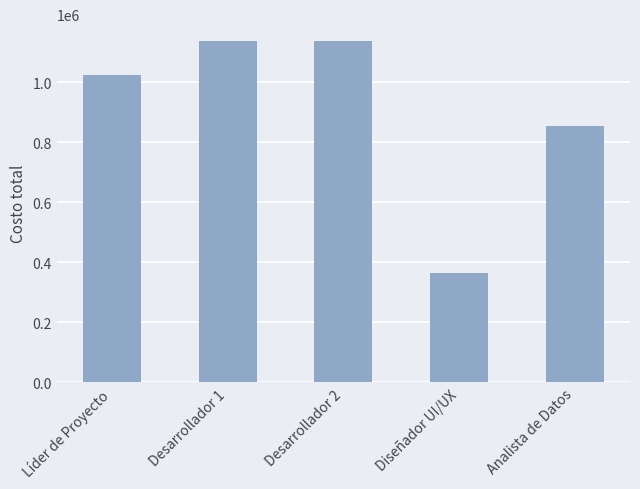

True or false: the data shows 363636.4 at Diseñador UI/UX.

True